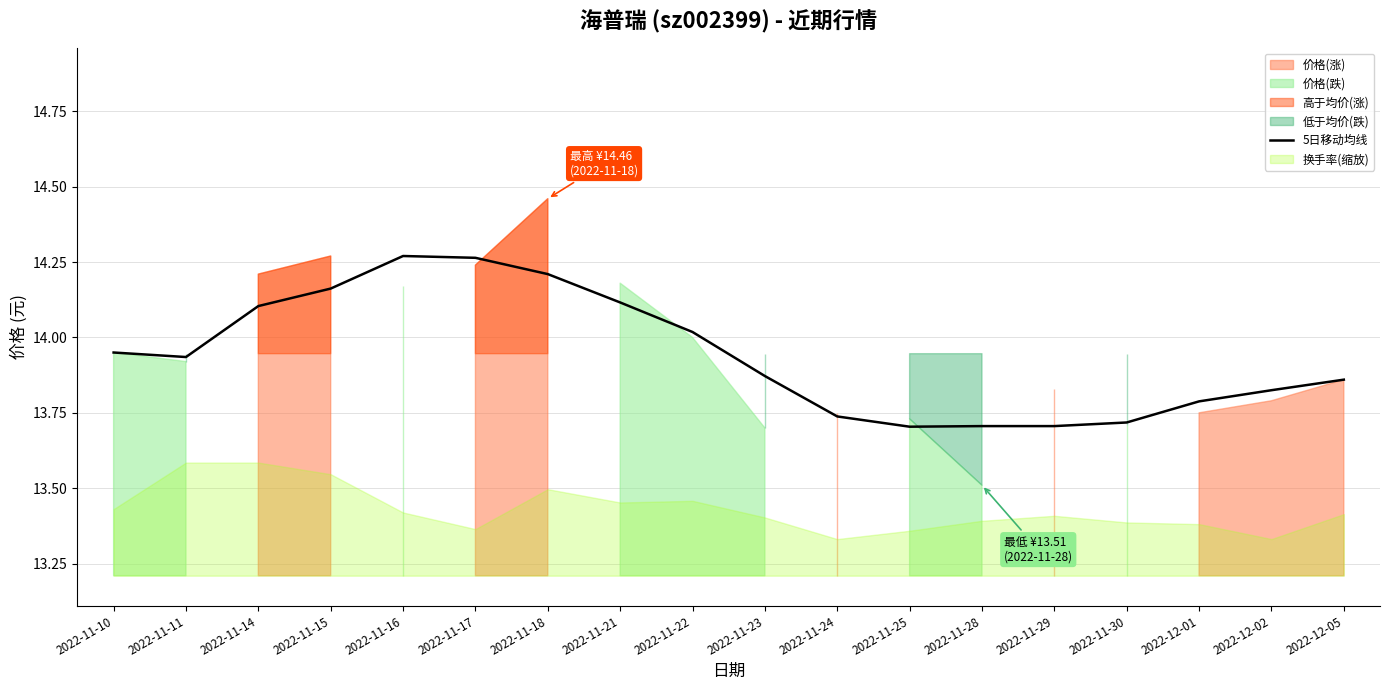

What is the label of the 15th point from the left?

2022-11-30